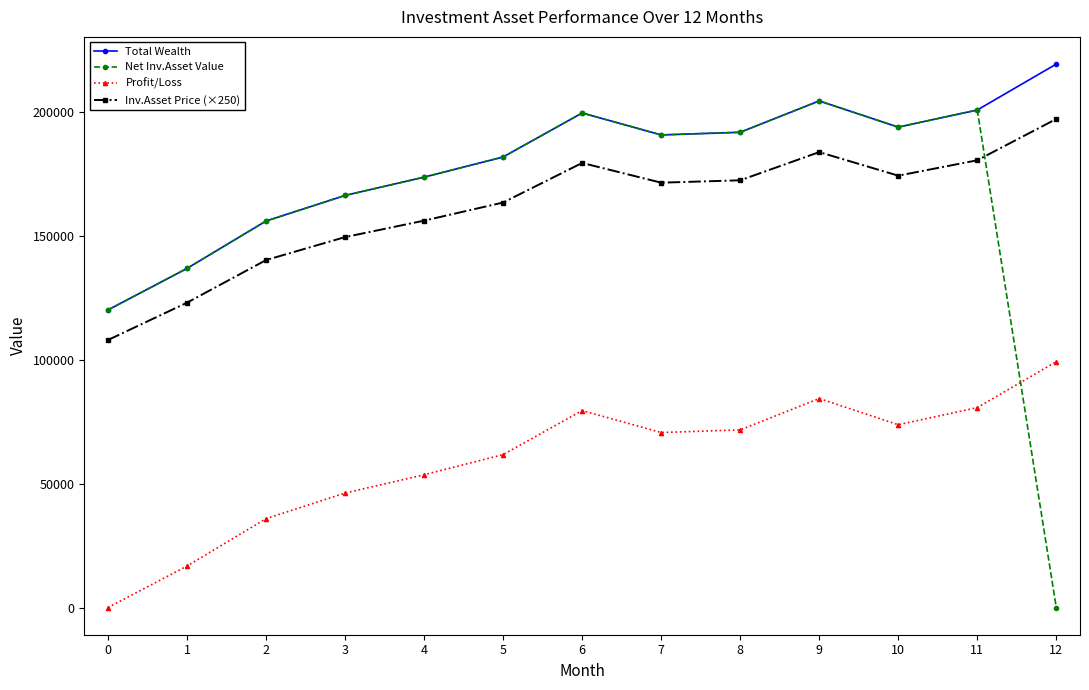

True or false: Inv.Asset Price (×250) has a value of 49320.8 at 6.

False